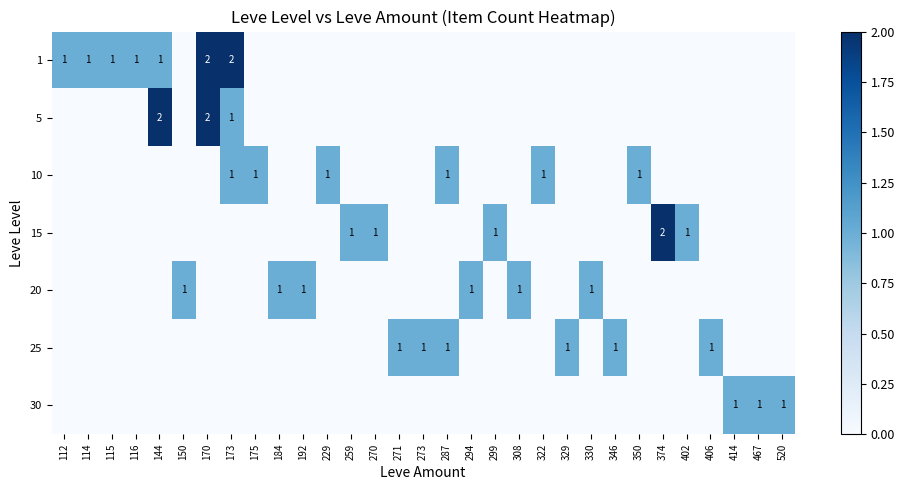

How many 20 values are between 0 and 1?

31